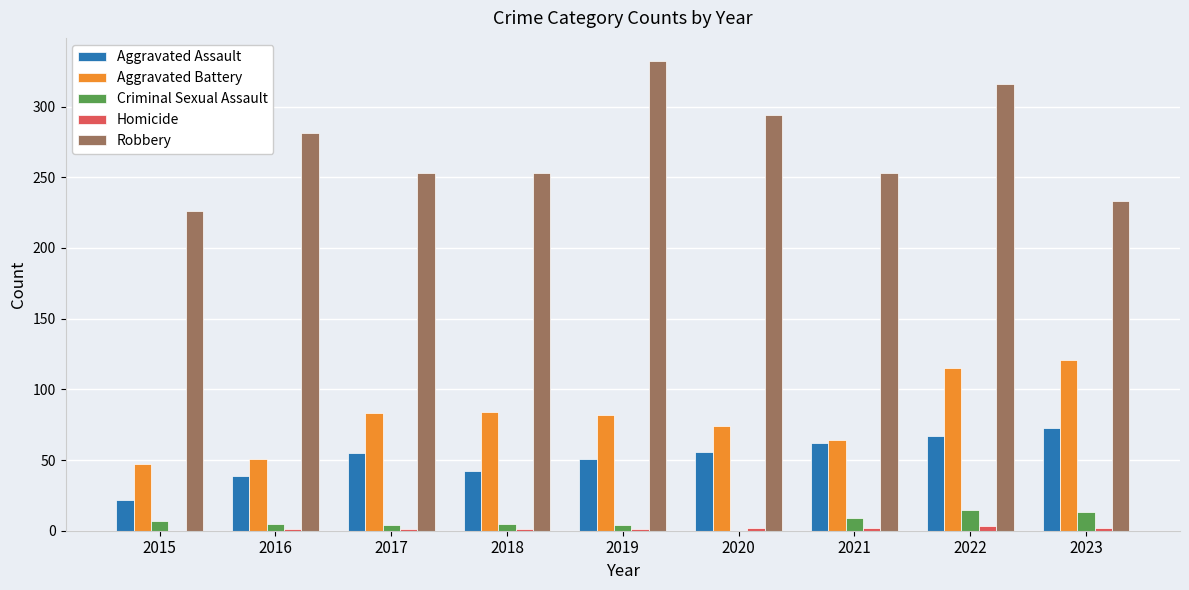

Which series changed the most between 2016 and 2022?

Aggravated Battery